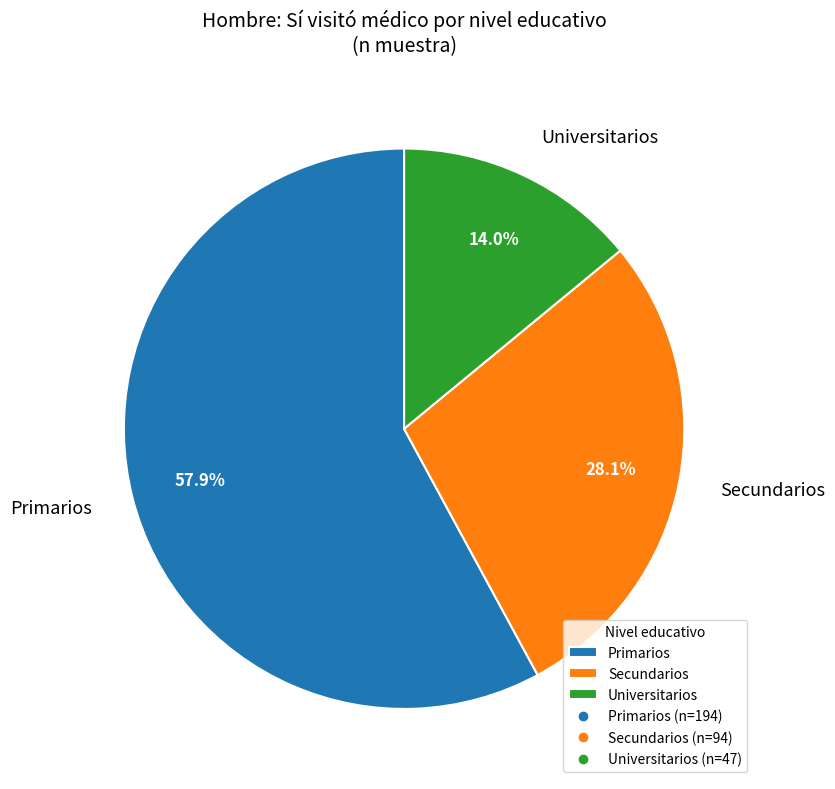

Is there a majority slice in this chart?

Yes